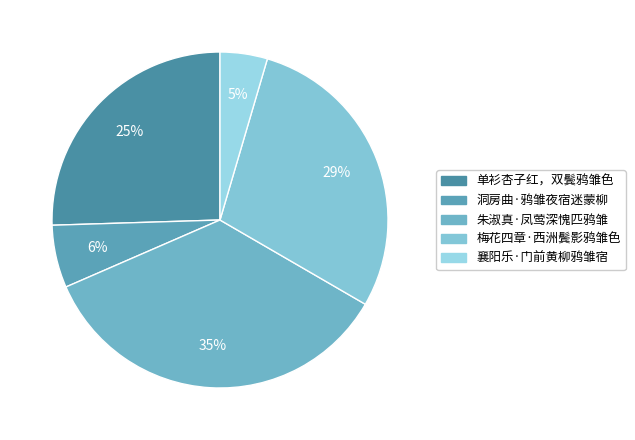

How many segments does this pie chart have?

5